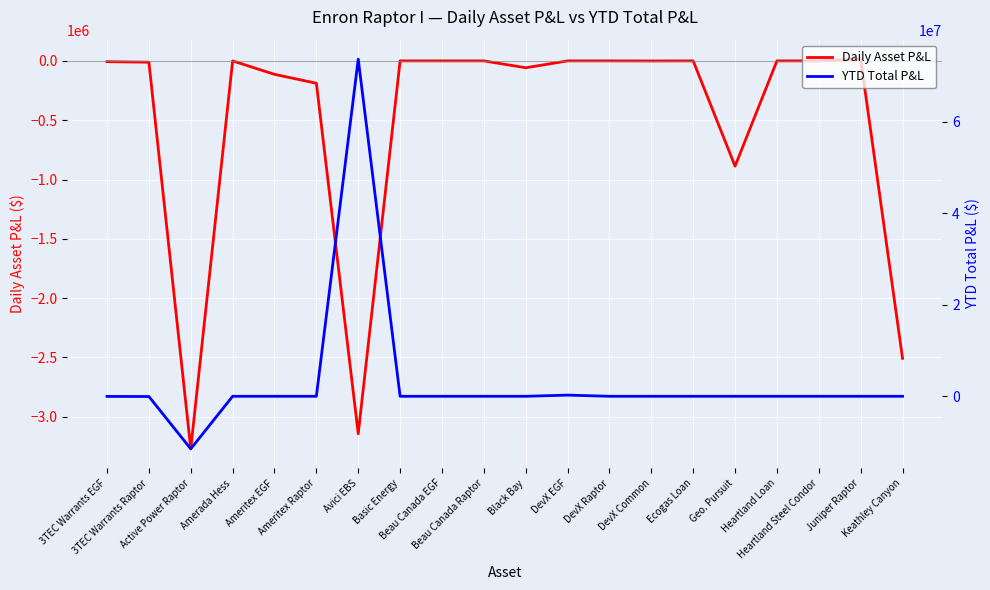

List the series in order of their overall mean, lowest first.

Daily Asset P&L, YTD Total P&L